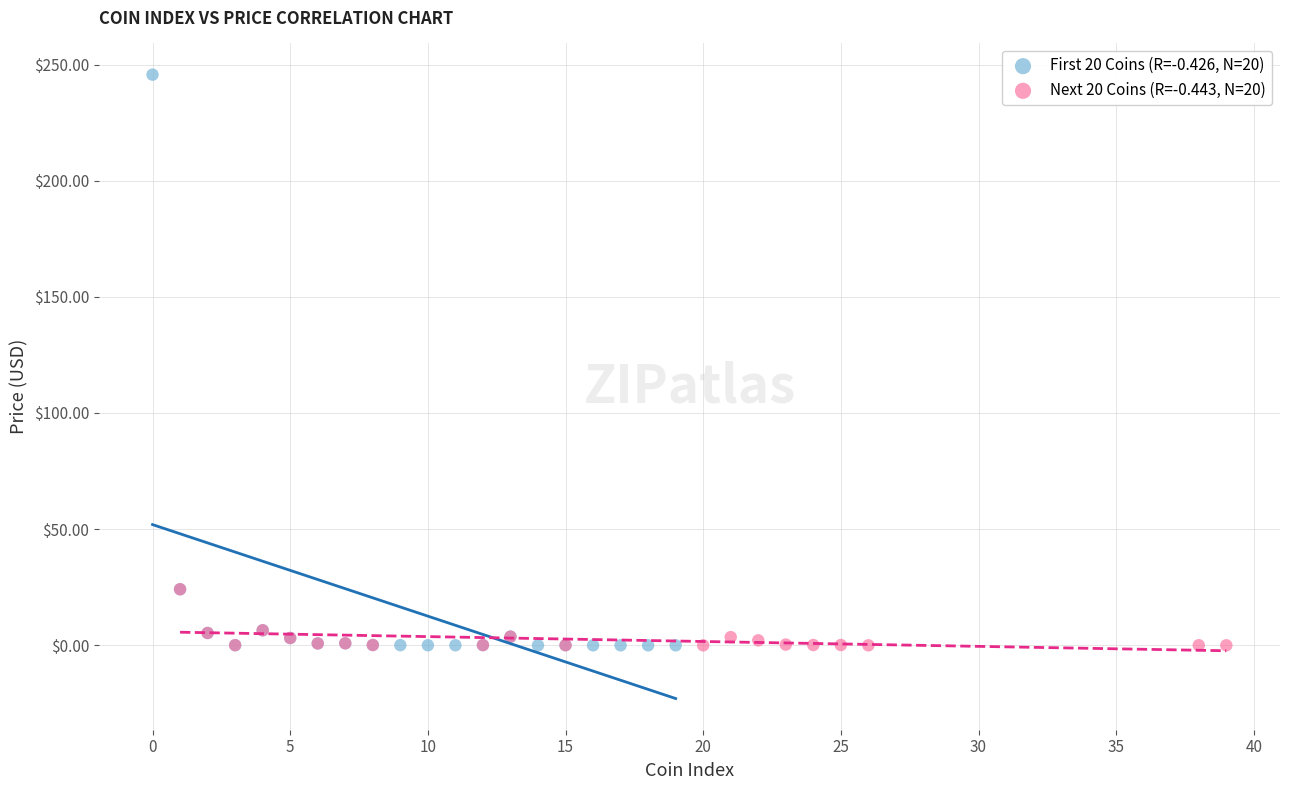

What are all the series names shown in the legend?

First 20 Coins (R=-0.426, N=20), Next 20 Coins (R=-0.443, N=20)